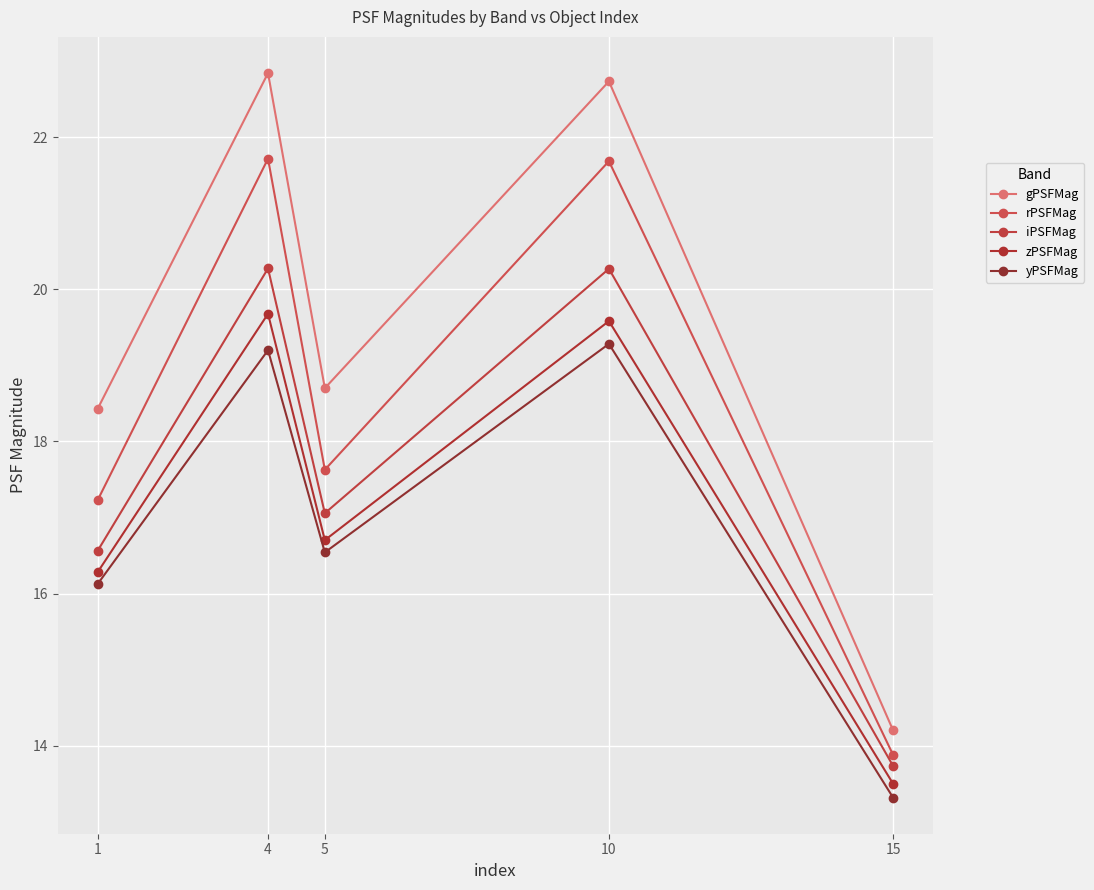

What is the sum of the rPSFMag values at 1 and 10?

38.9